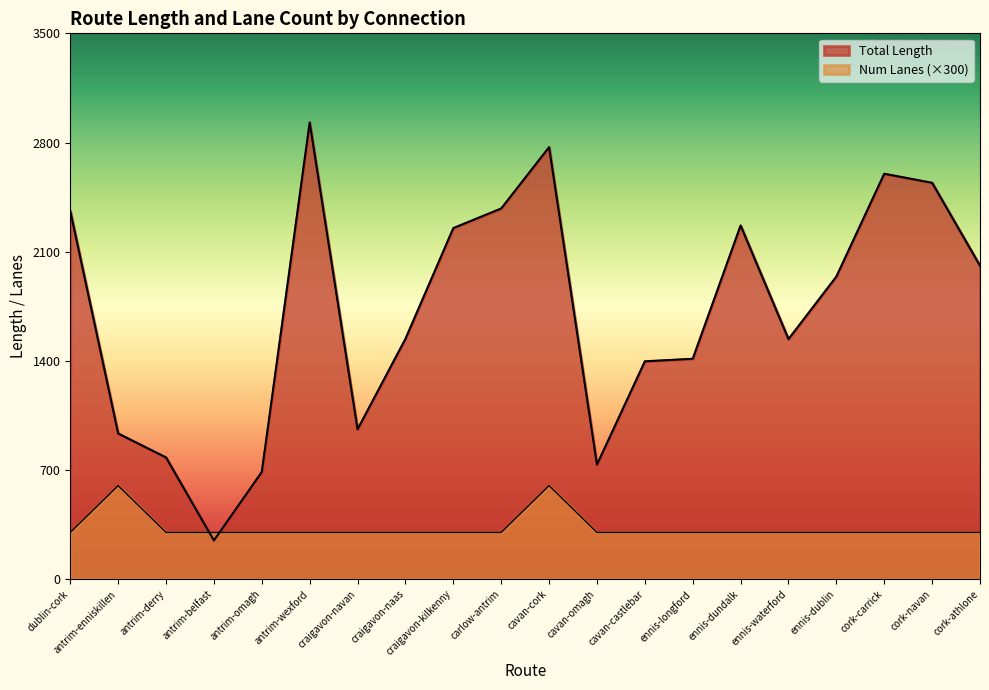

Reading left to right, what are all the values shown in this chart?

Total Length: 2360.6	934.3	780.6	248.2	688.0	2928.5	961.1	1541.3	2251.3	2377.1	2770.2	734.8	1397.2	1413.4	2267.8	1539.5	1940.7	2599.7	2541.6	2010.0
Num Lanes: 300.0	600.0	300.0	300.0	300.0	300.0	300.0	300.0	300.0	300.0	600.0	300.0	300.0	300.0	300.0	300.0	300.0	300.0	300.0	300.0